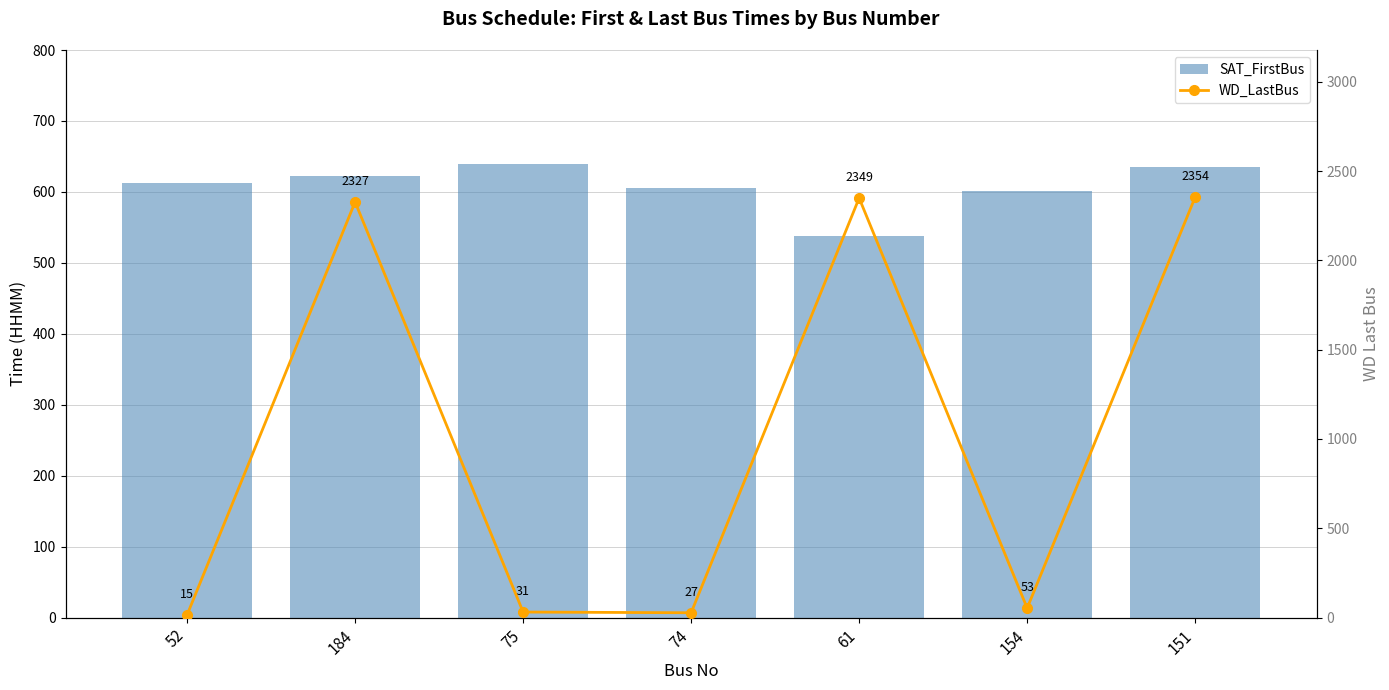

What is the difference between the maximum and minimum values in the WD_LastBus series?

2339